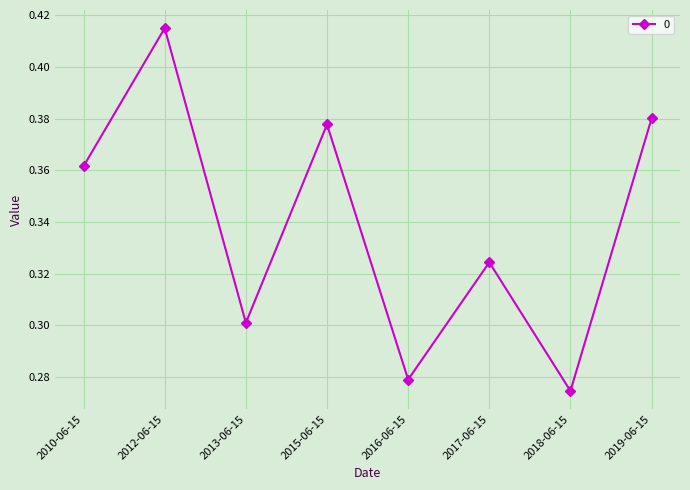

What is the change in value from 2016-06-15 to 2019-06-15?

+0.1